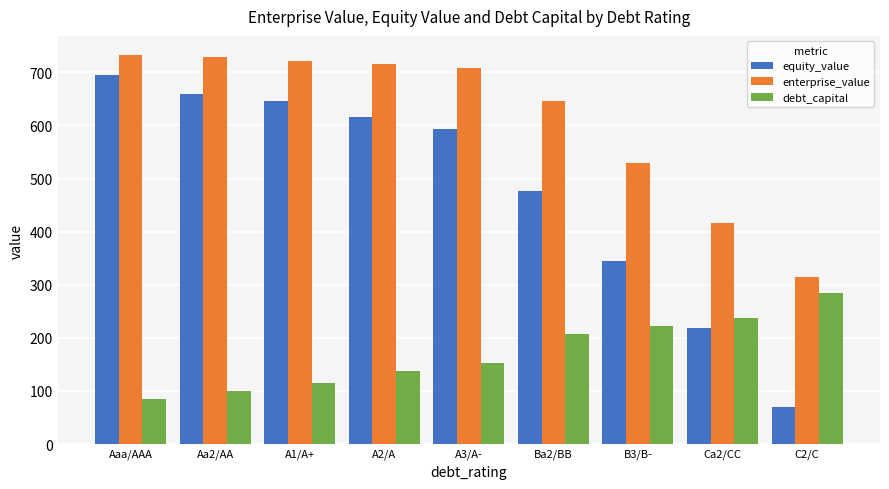

What is the difference between the maximum and second lowest values in the enterprise_value series?

315.0